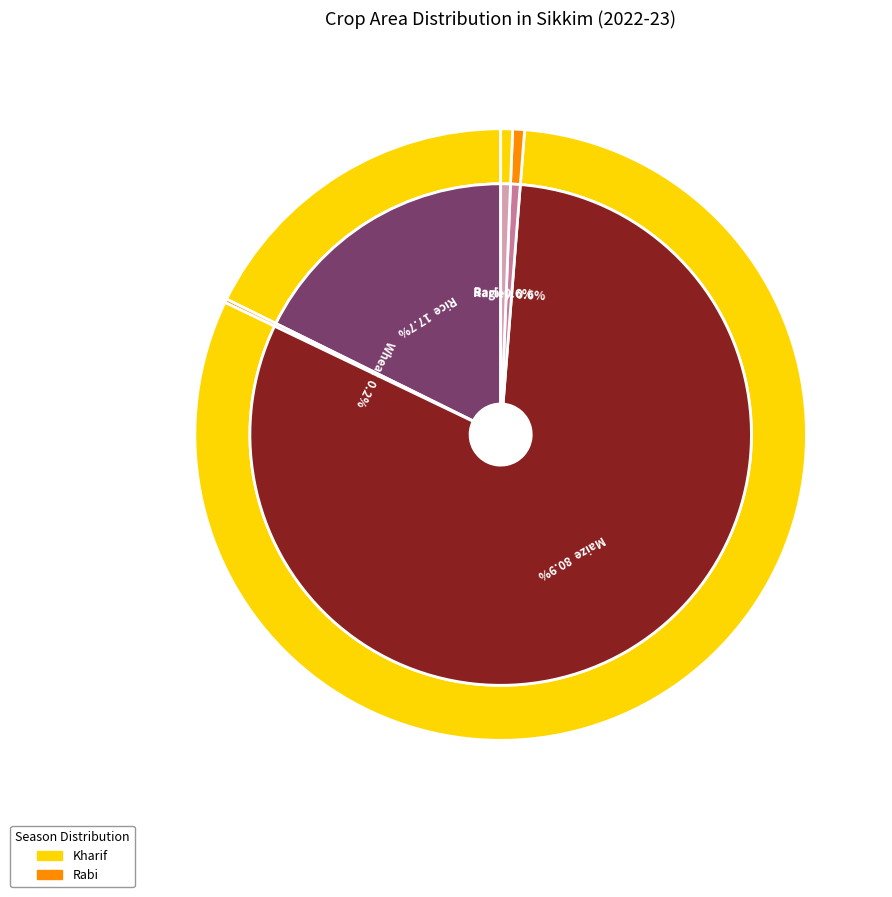

Is the sum of Rice and Barley greater than half?

No